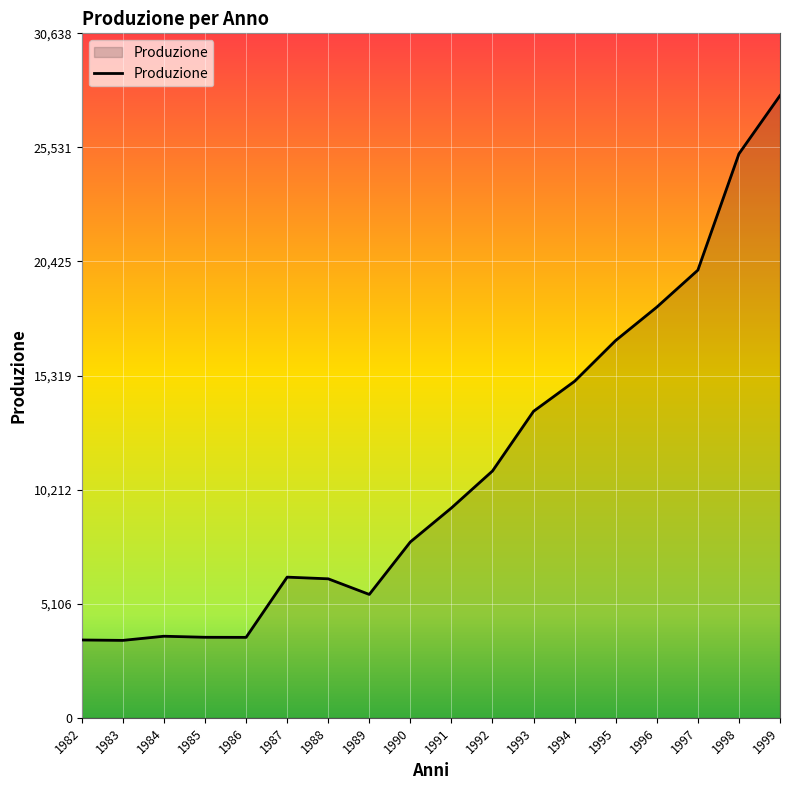

What is the change in value from 1986 to 1999?

+24252